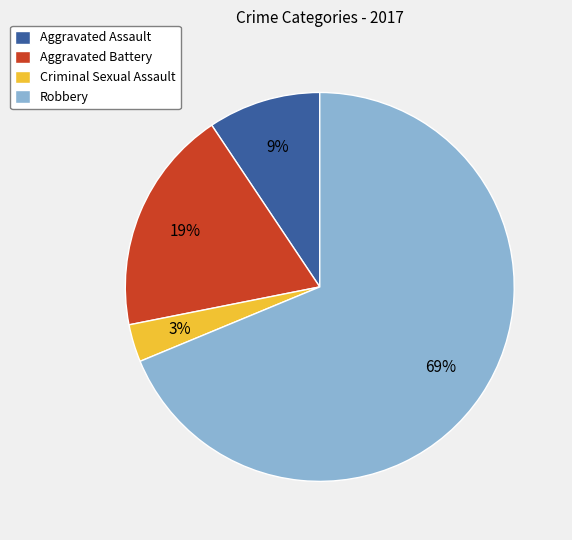

Is there a majority slice in this chart?

Yes